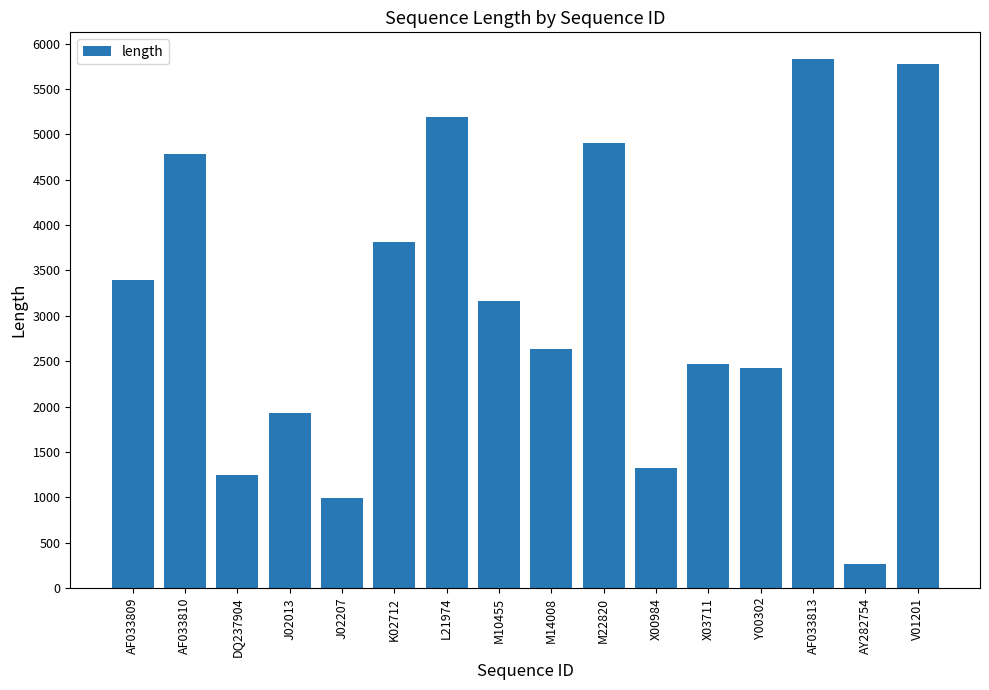

Which label corresponds to the smallest value in the chart?

AY282754